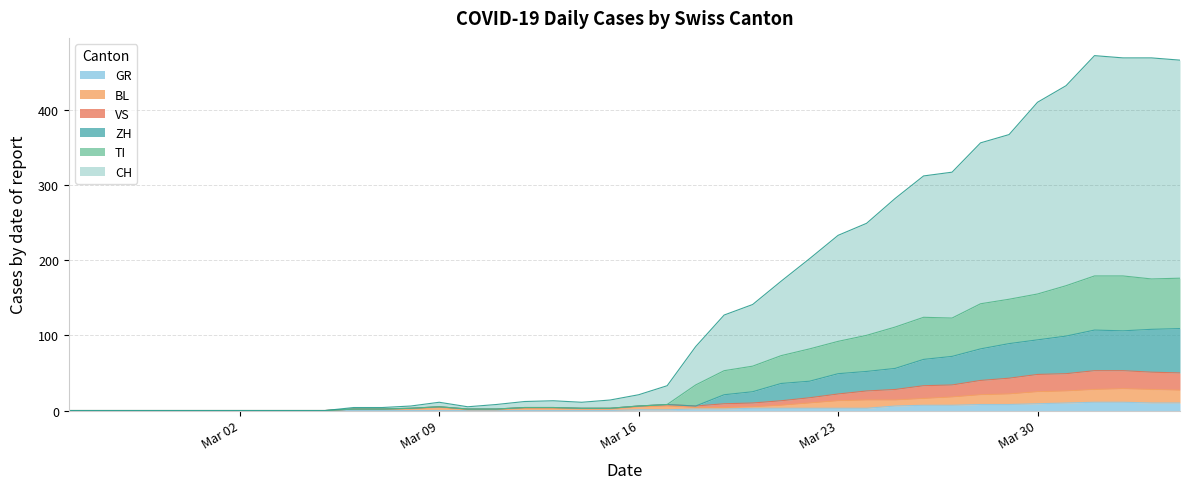

Reading left to right, what are all the values shown in this chart?

CH: 0	0	0	0	0	0	0	0	0	0	4	4	6	11	5	8	12	13	11	14	21	33	85	127	141	172	202	233	249	282	312	317	356	367	410	432	472	469	469	466
GR: 0	0	0	0	0	0	0	0	0	0	0	0	0	0	0	0	0	0	0	0	1	1	2	2	3	3	3	3	3	6	7	7	8	8	9	10	11	11	10	10
VS: 0	0	0	0	0	0	0	0	0	0	2	2	3	5	2	2	4	4	3	3	6	8	6	9	10	13	17	22	26	28	33	34	40	43	48	49	53	53	51	50
TI: 0	0	0	0	0	0	0	0	0	0	2	2	3	5	2	2	4	4	3	3	6	8	34	53	59	73	82	92	100	111	124	123	142	148	155	166	179	179	175	176
BL: 0	0	0	0	0	0	0	0	0	0	2	2	2	4	1	1	3	3	2	2	5	6	4	4	5	7	10	13	14	14	16	18	21	22	25	26	28	29	28	27
ZH: 0	0	0	0	0	0	0	0	0	0	2	2	3	5	2	2	4	4	3	3	6	8	6	21	25	36	39	49	52	56	68	72	82	89	94	99	107	106	108	109